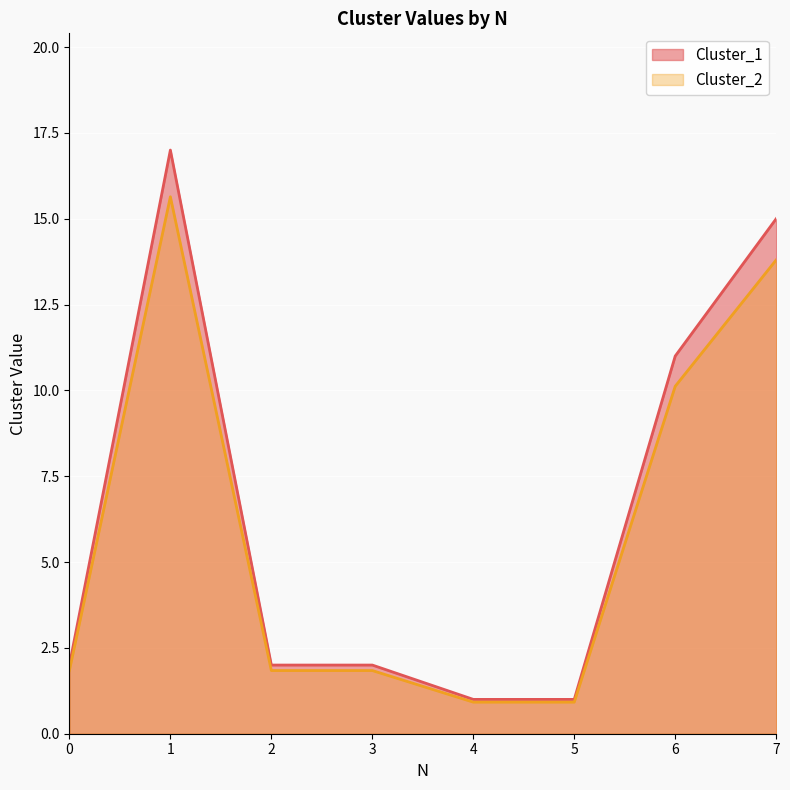

At how many categories does at least one series exceed 9?

3